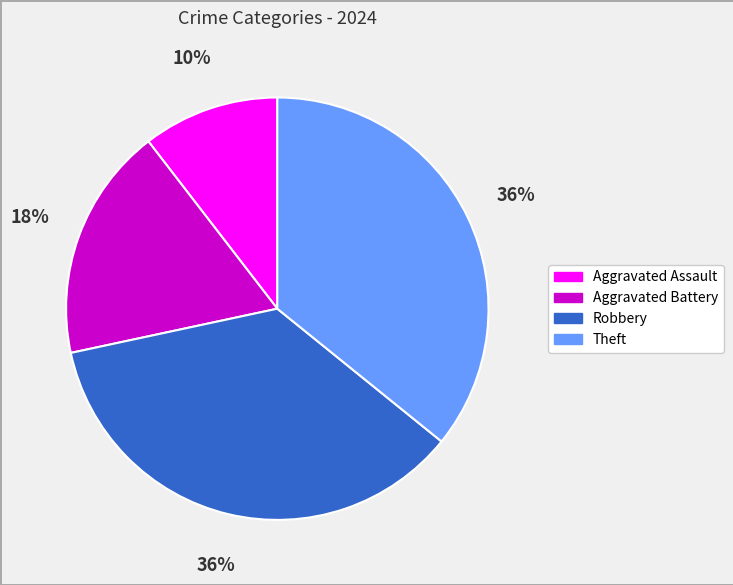

How many slices are in this pie chart?

4